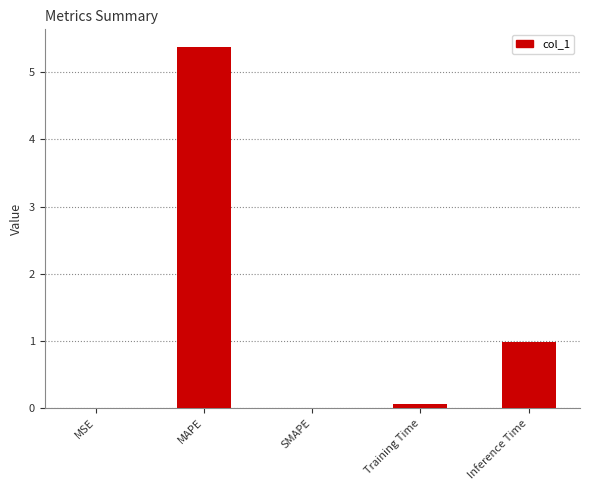

What value does the data have at Inference Time?

1.0